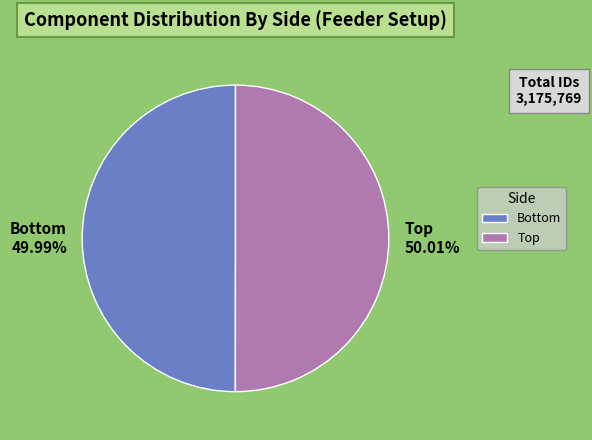

Is there a majority slice in this chart?

Yes